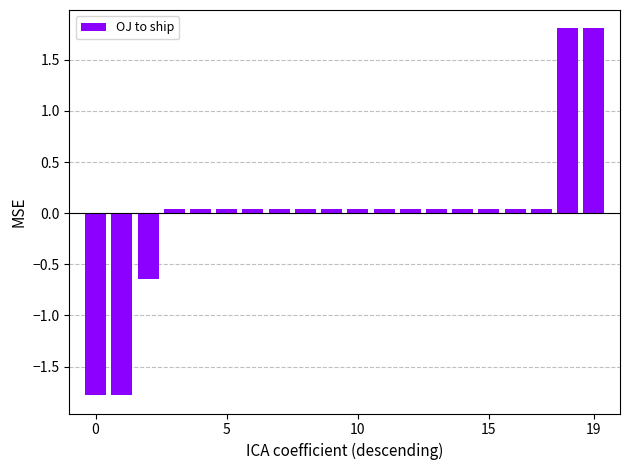

What is the maximum value shown in the chart?

1.8